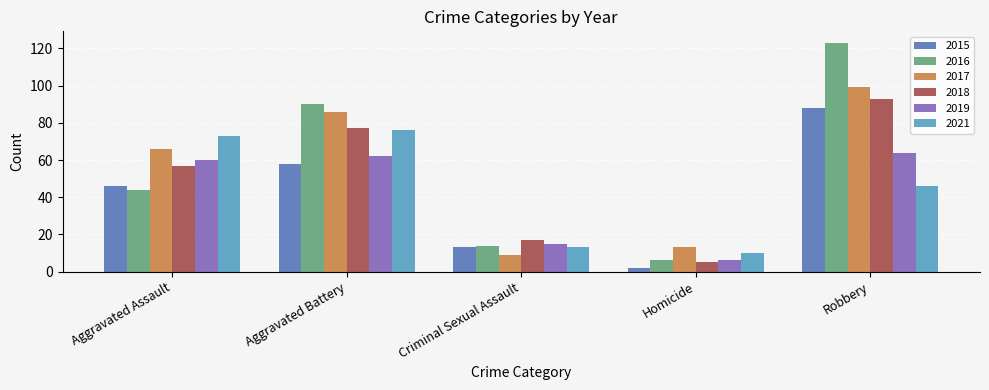

At Aggravated Assault, list the series in order from largest to smallest.

2021, 2017, 2019, 2018, 2015, 2016